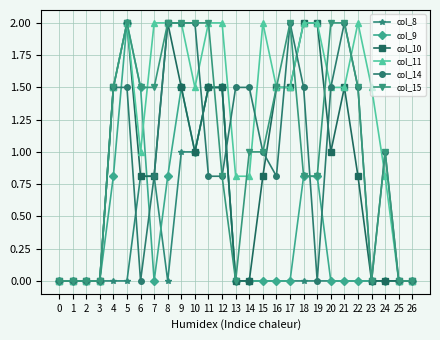

True or false: col_11 has more than 2 interior local peaks.

True